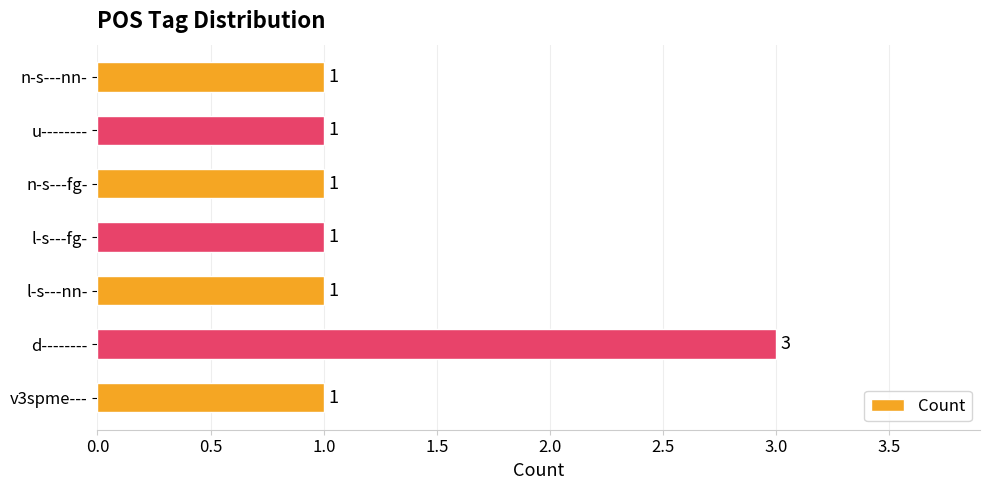

What is the sum of all values?

9